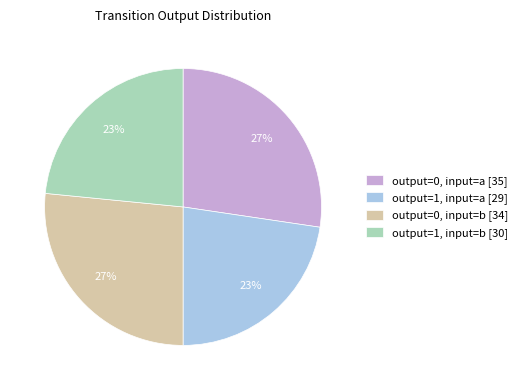

Does any single category account for the majority?

No